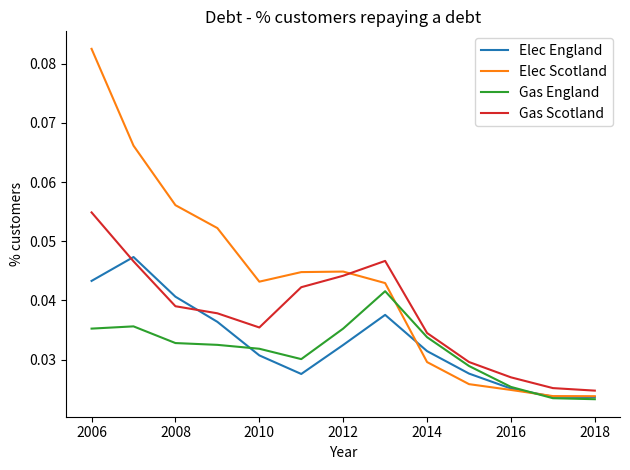

Which series has the largest total across all categories?

Elec Scotland